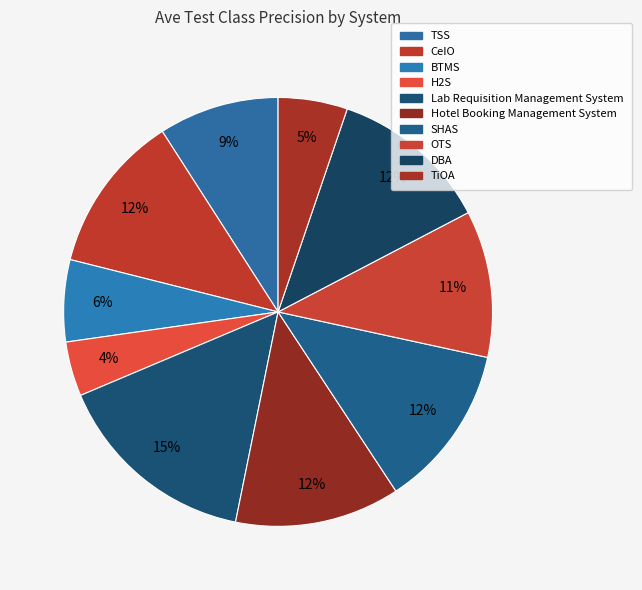

Rank the categories by value from lowest to highest.

H2S, TiOA, BTMS, TSS, OTS, CeIO, DBA, SHAS, Hotel Booking
Management System, Lab Requisition
Management System